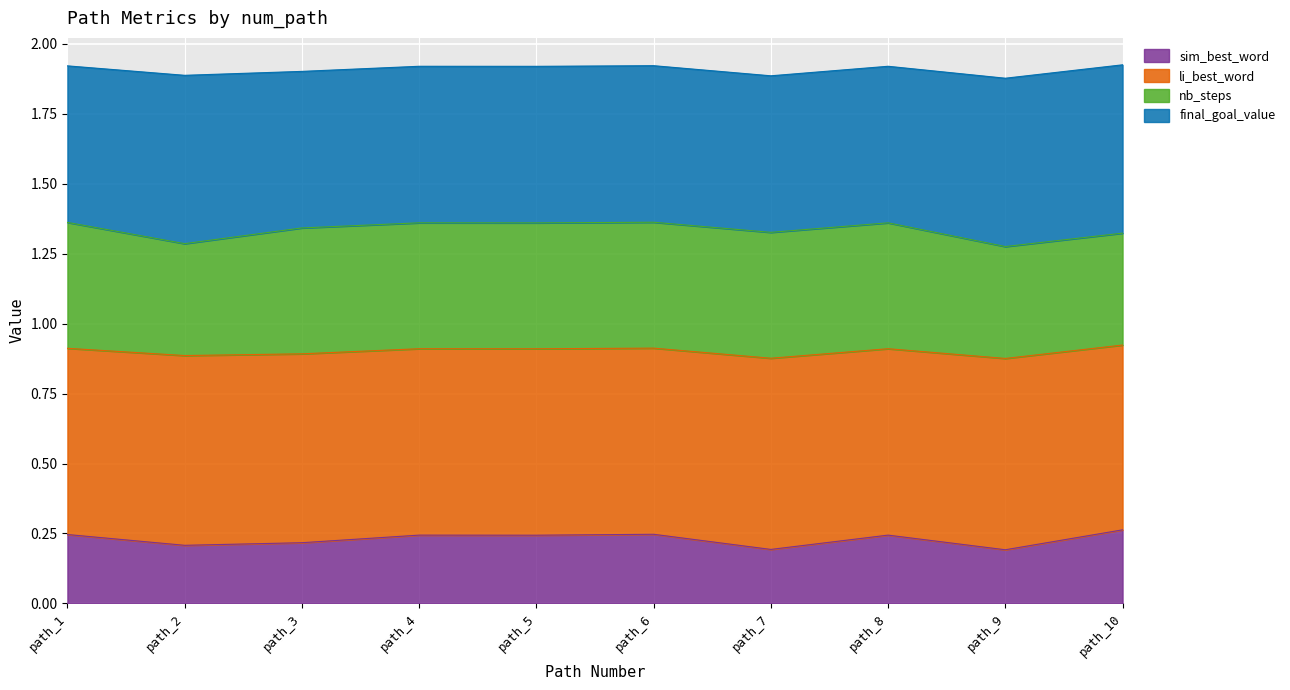

Is it true that sim_best_word equals 0.1 at path_2?

False